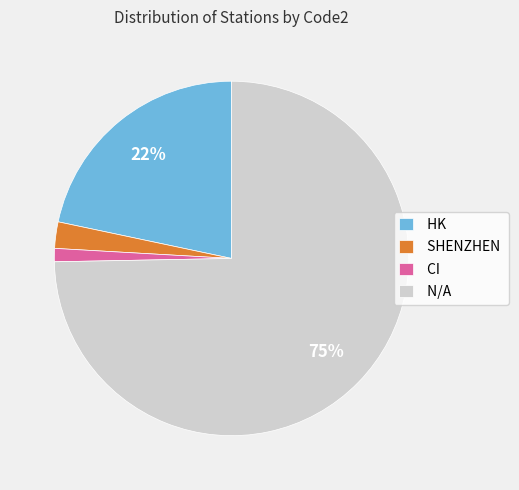

To the nearest percent, what percentage of the pie is SHENZHEN?

2%